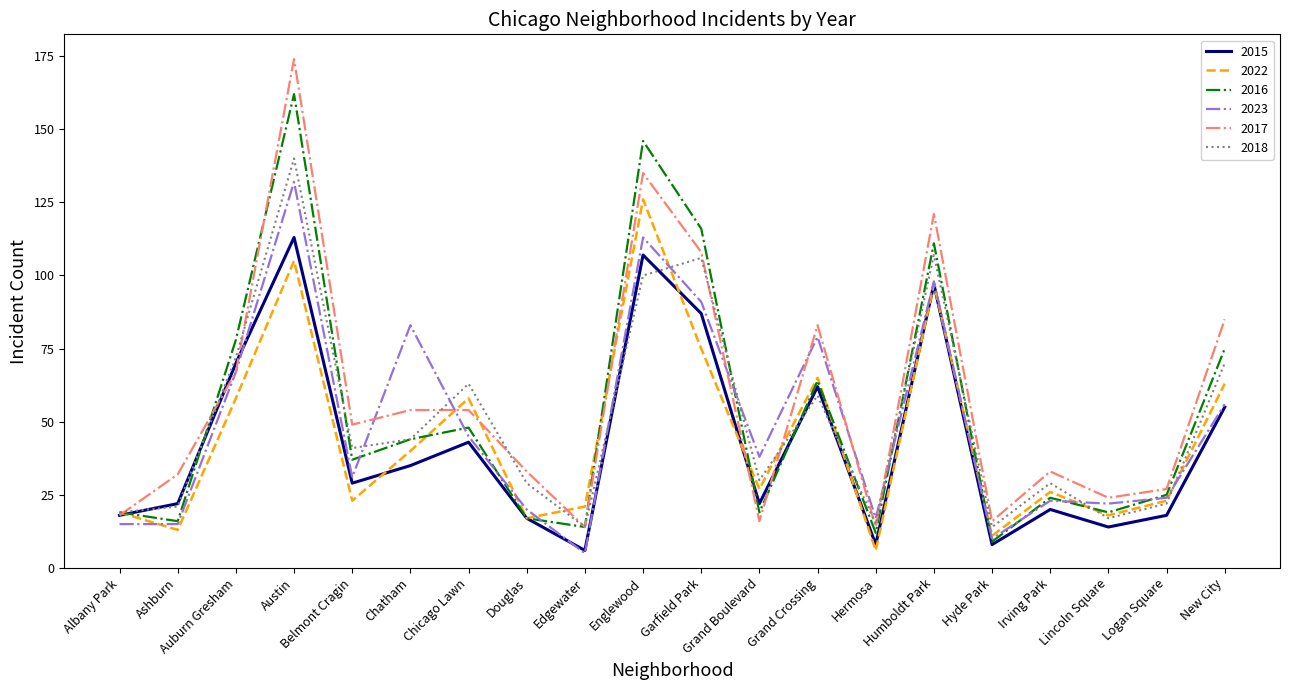

What is the total value across all series at Lincoln Square?

114